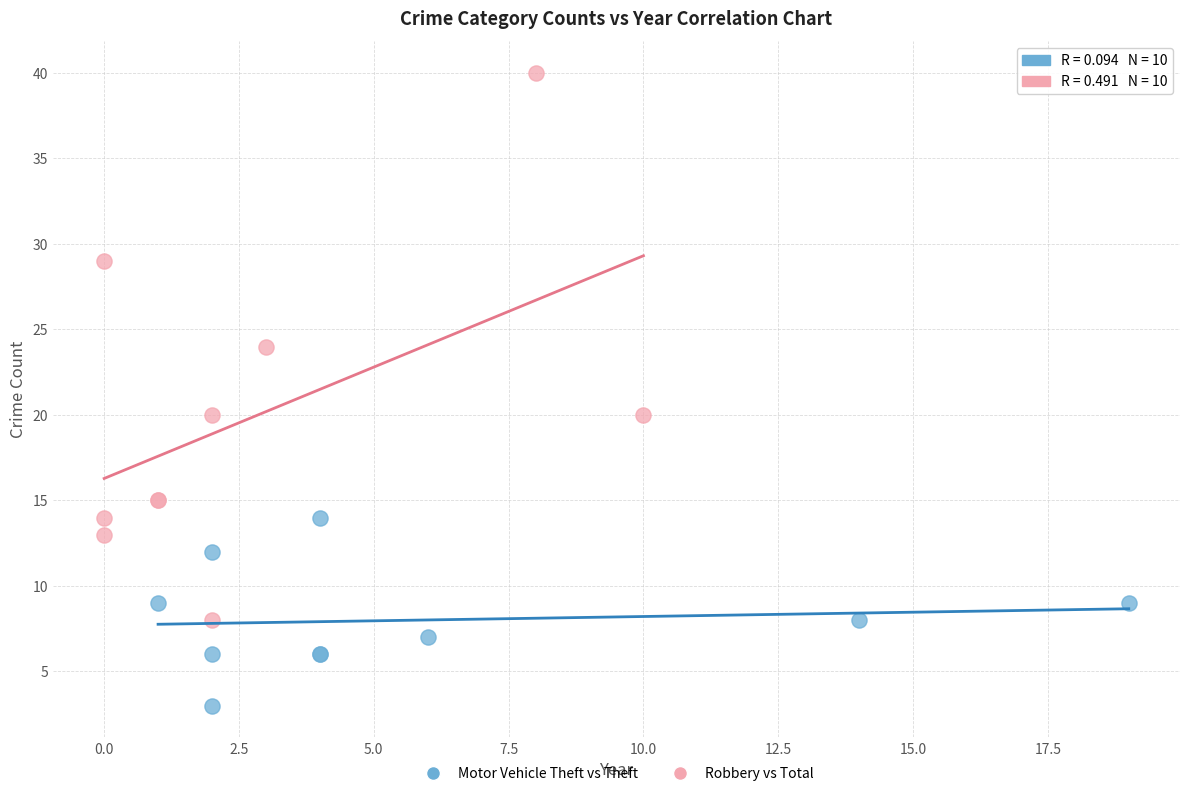

Which series has the widest spread of Y values?

Robbery vs Total